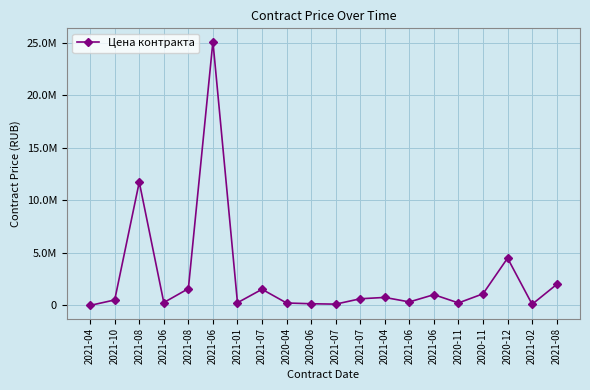

Does the chart have visible grid lines?

Yes